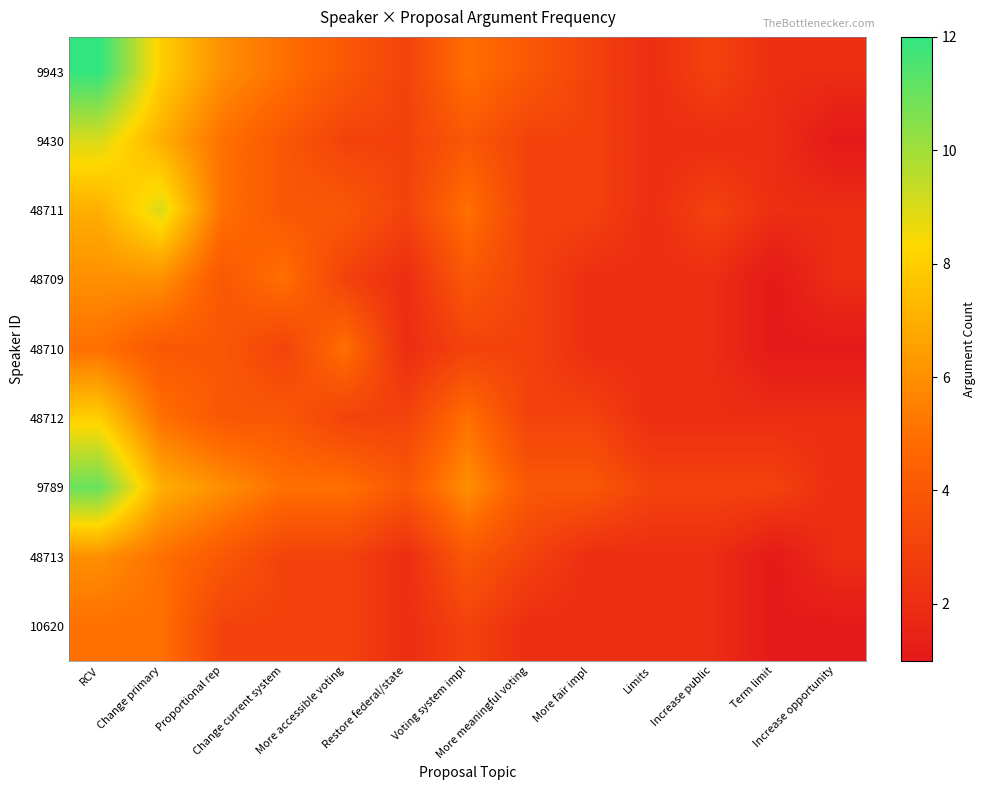

At which category is the sum across all series the highest?

RCV